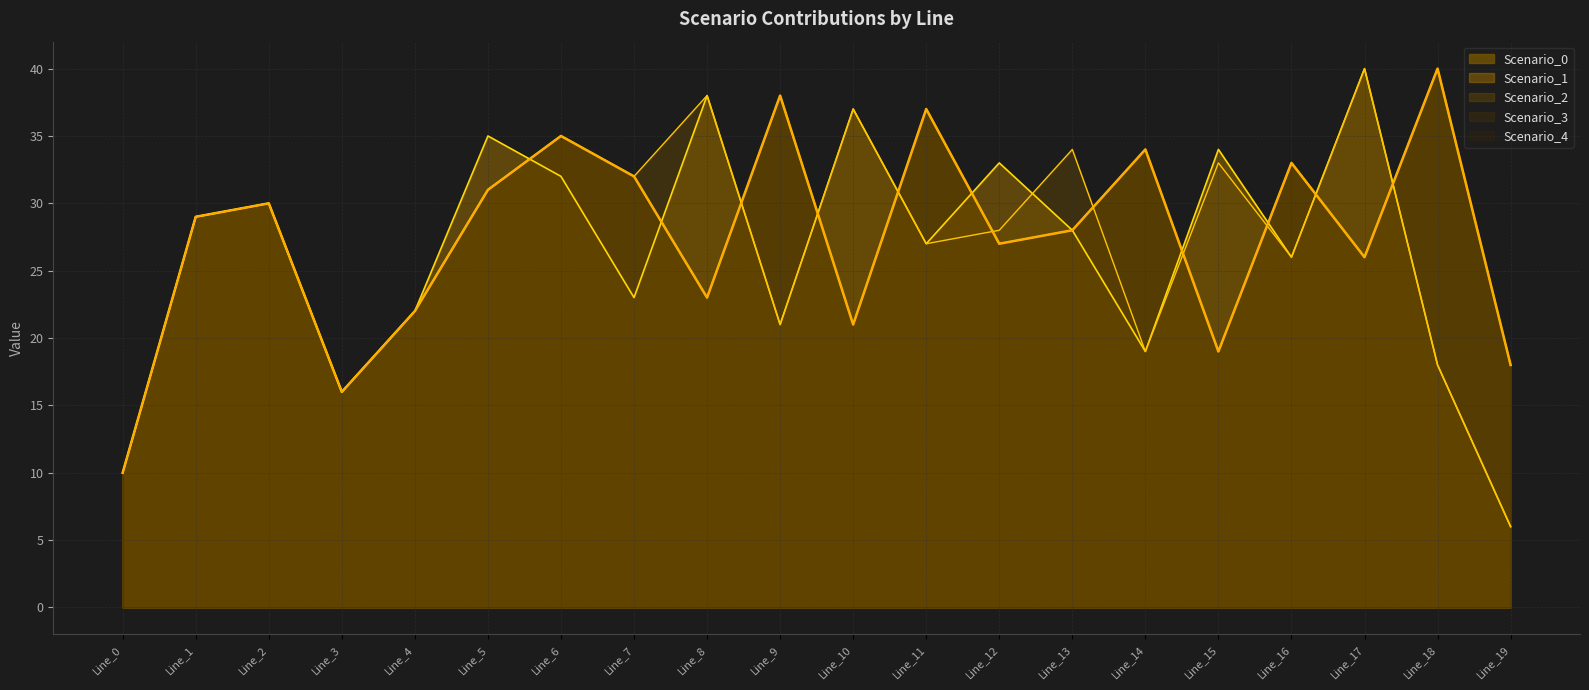

True or false: Scenario_0 and Scenario_4 cross at least once.

False